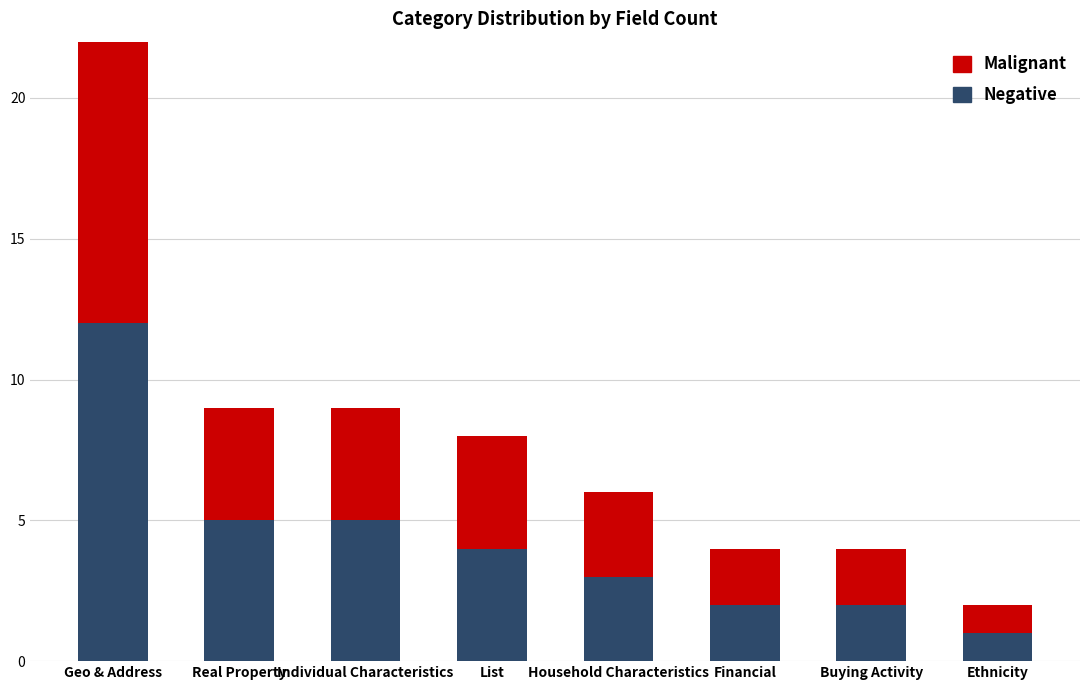

What is the difference between the maximum and minimum values in the Malignant series?

11